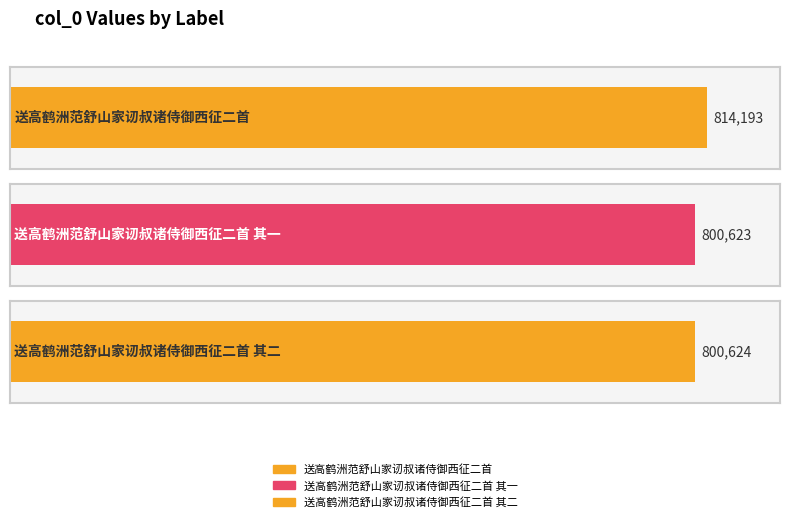

What position from the right is 送高鹤洲范舒山家讱叔诸侍御西征二首 其二?

1